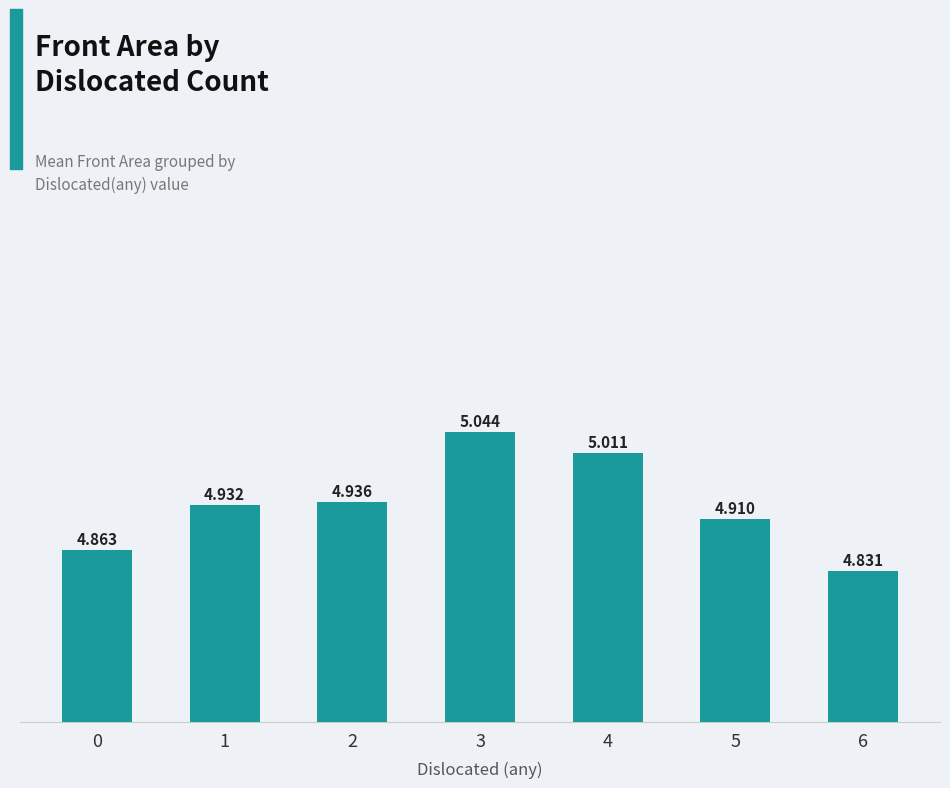

What is the difference between the maximum and minimum values?

0.2